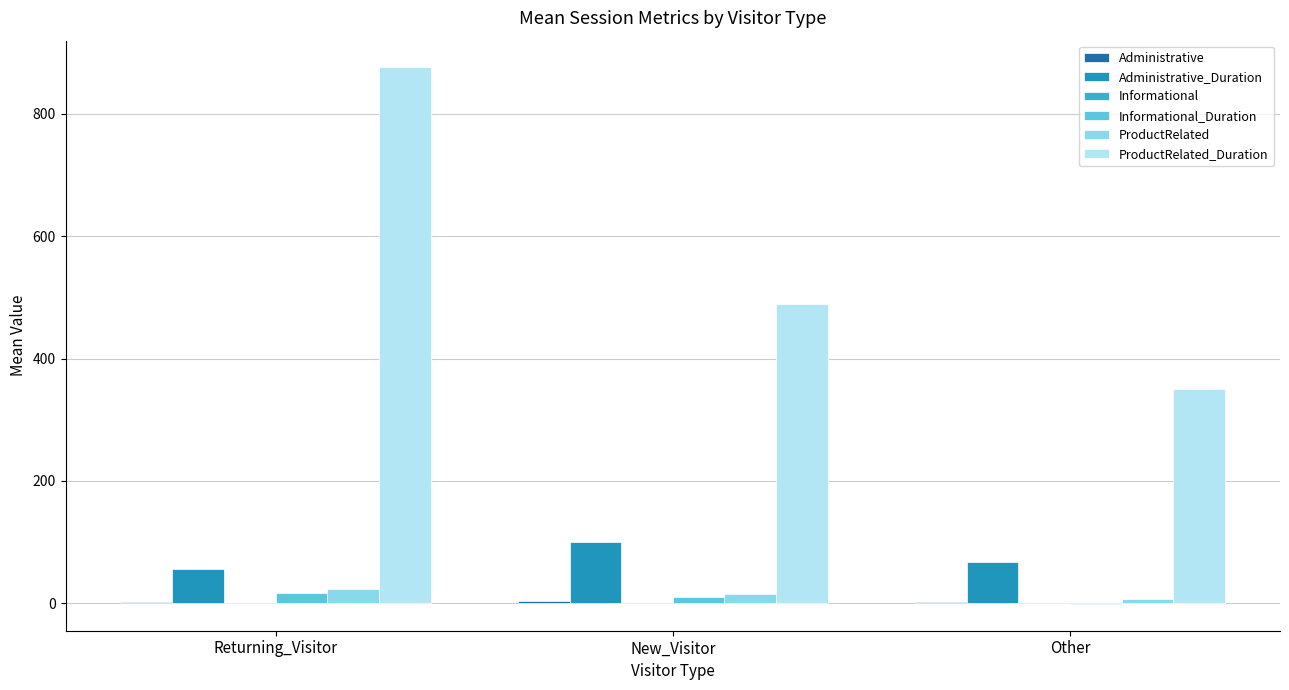

What is the sum of all ProductRelated_Duration values?

1714.4